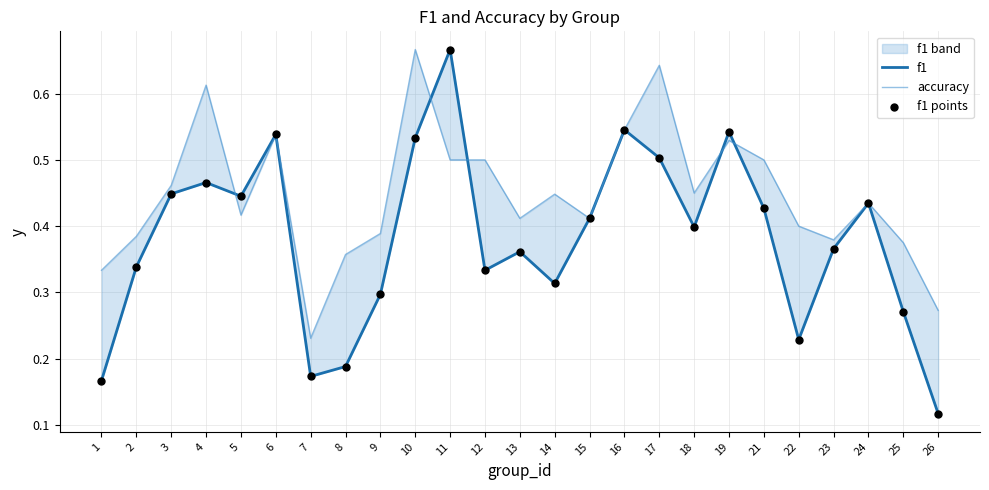

Which series has the largest total across all categories?

accuracy